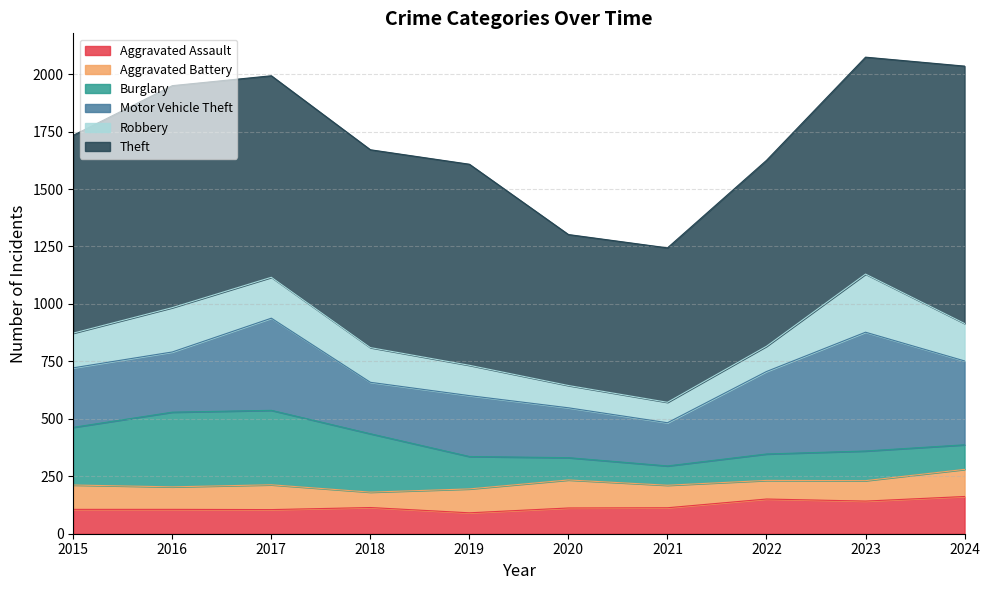

Which category has the lowest value across all series?

2018